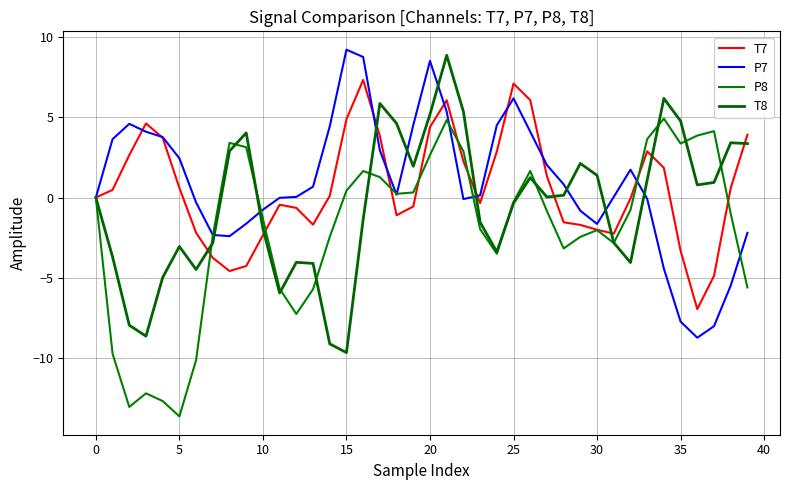

How many lines are shown in the chart?

4